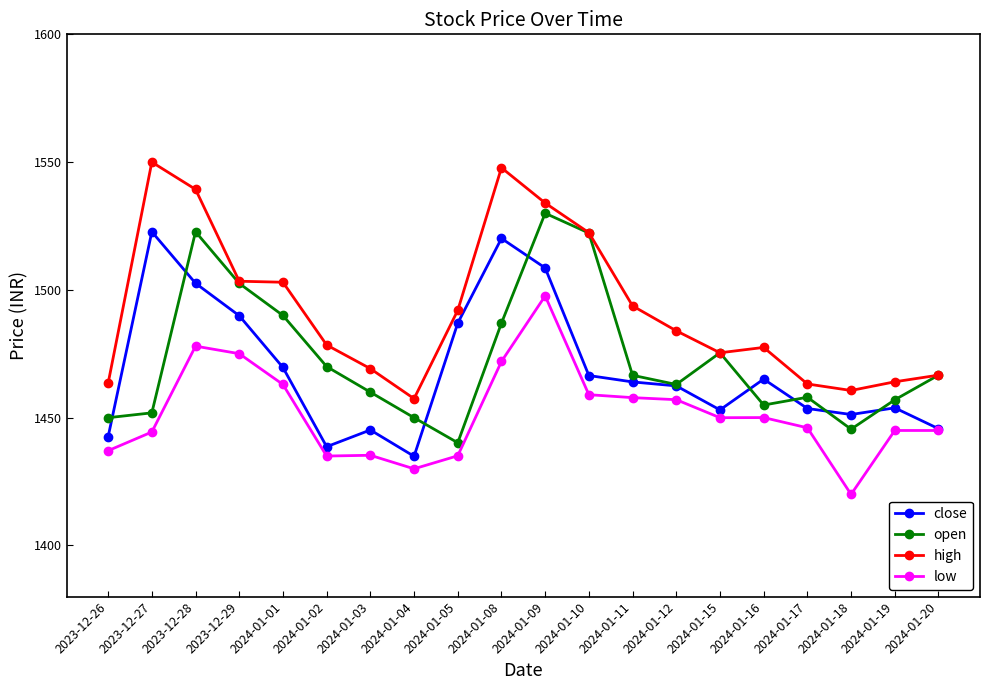

Which category has the lowest value across all series?

2024-01-18